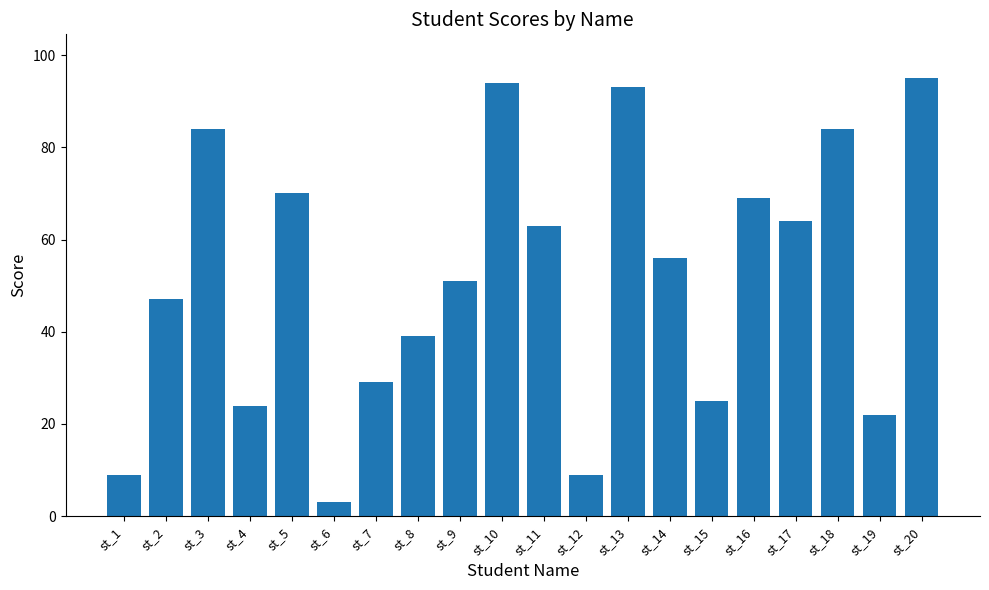

What is the difference between the values at st_17 and st_11?

1